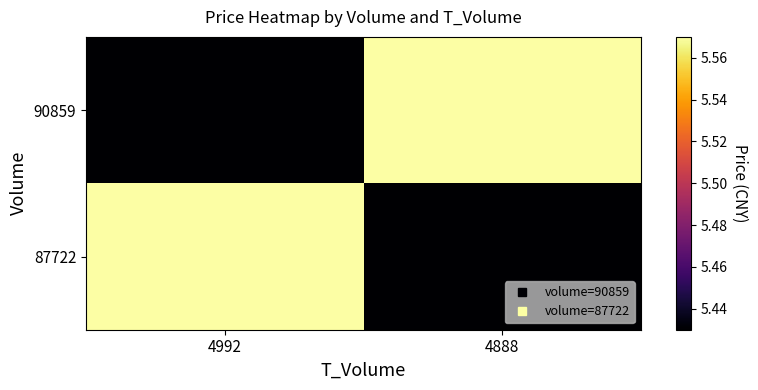

Count the number of categories in the chart.

2